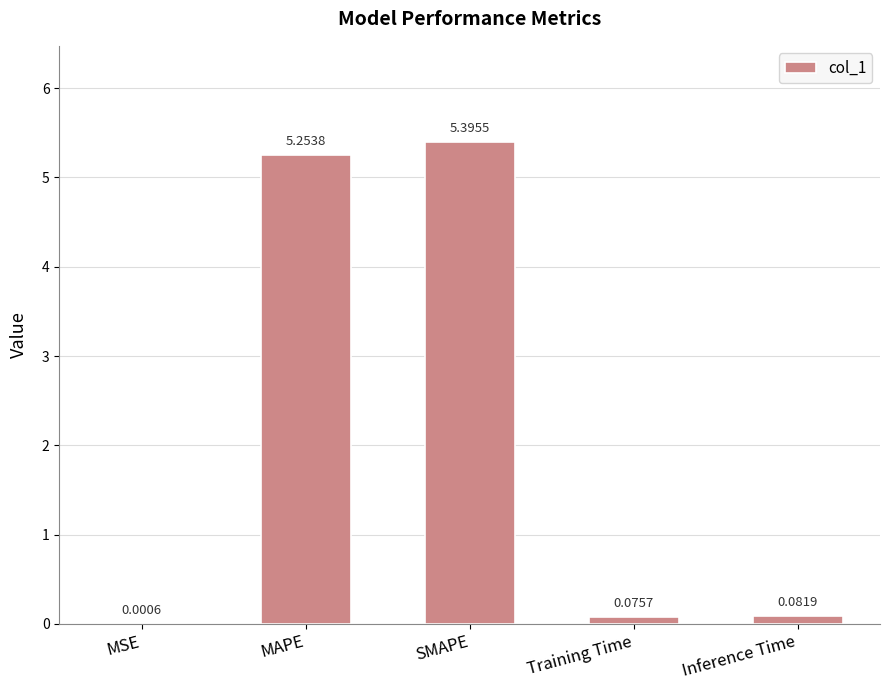

Which category has the highest value across all series?

SMAPE